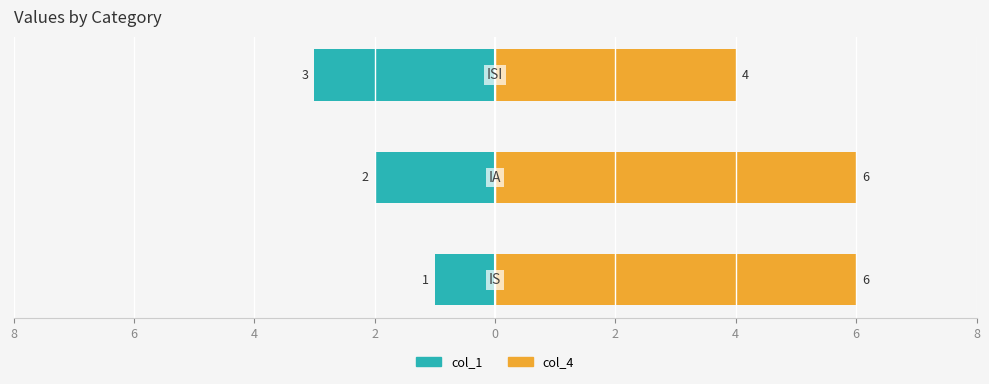

What is the sum of the col_4 values at 8 and 6?

12